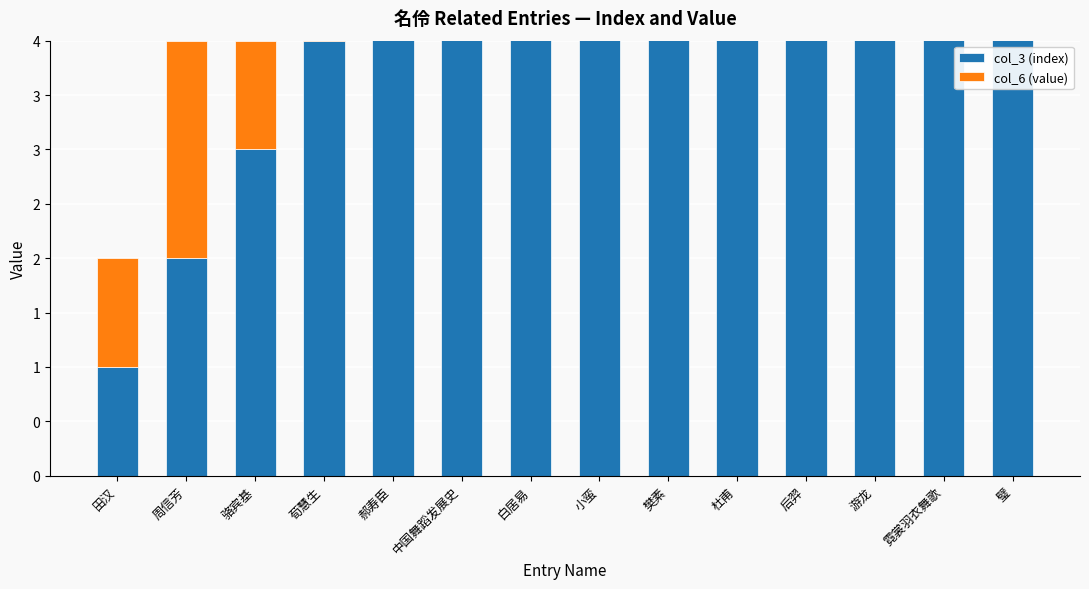

What is the approximate value of col_3 (index) at 中国舞蹈发展史?

6